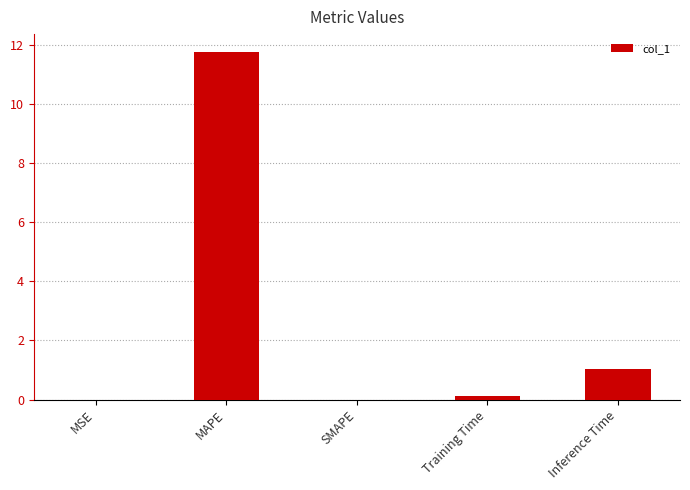

Which category has the highest value across all series?

MAPE